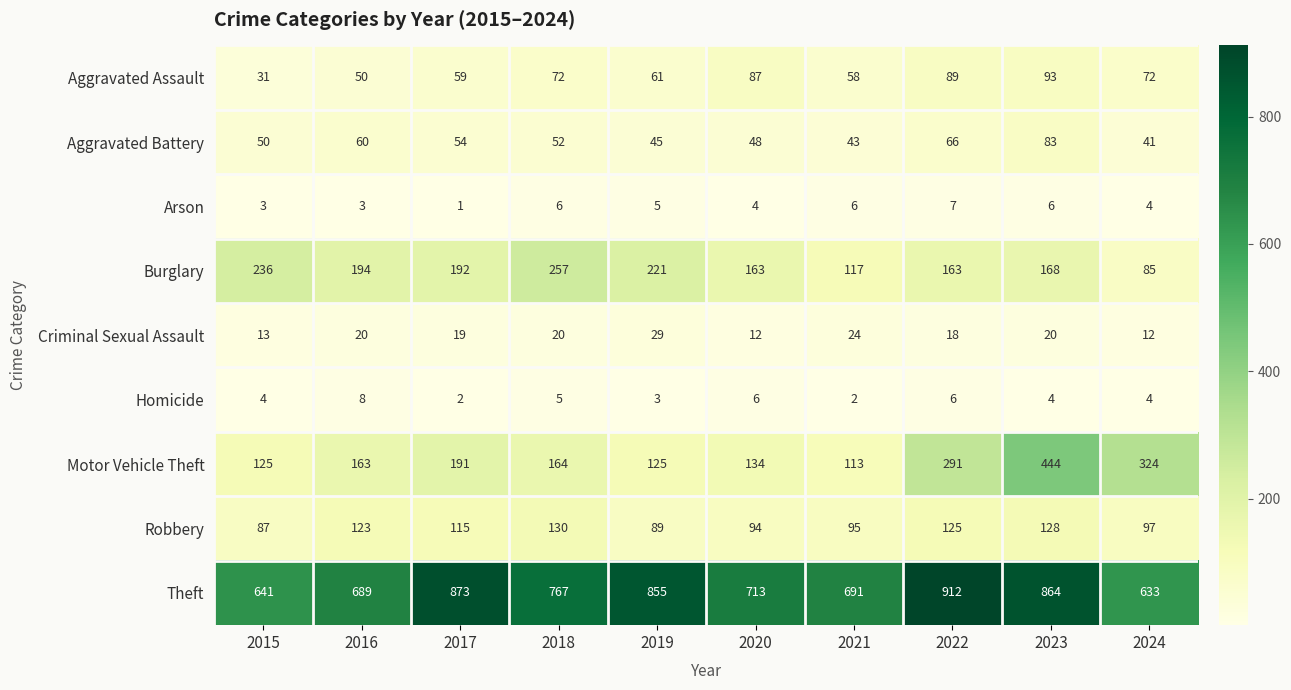

How many data points does each series have?

10